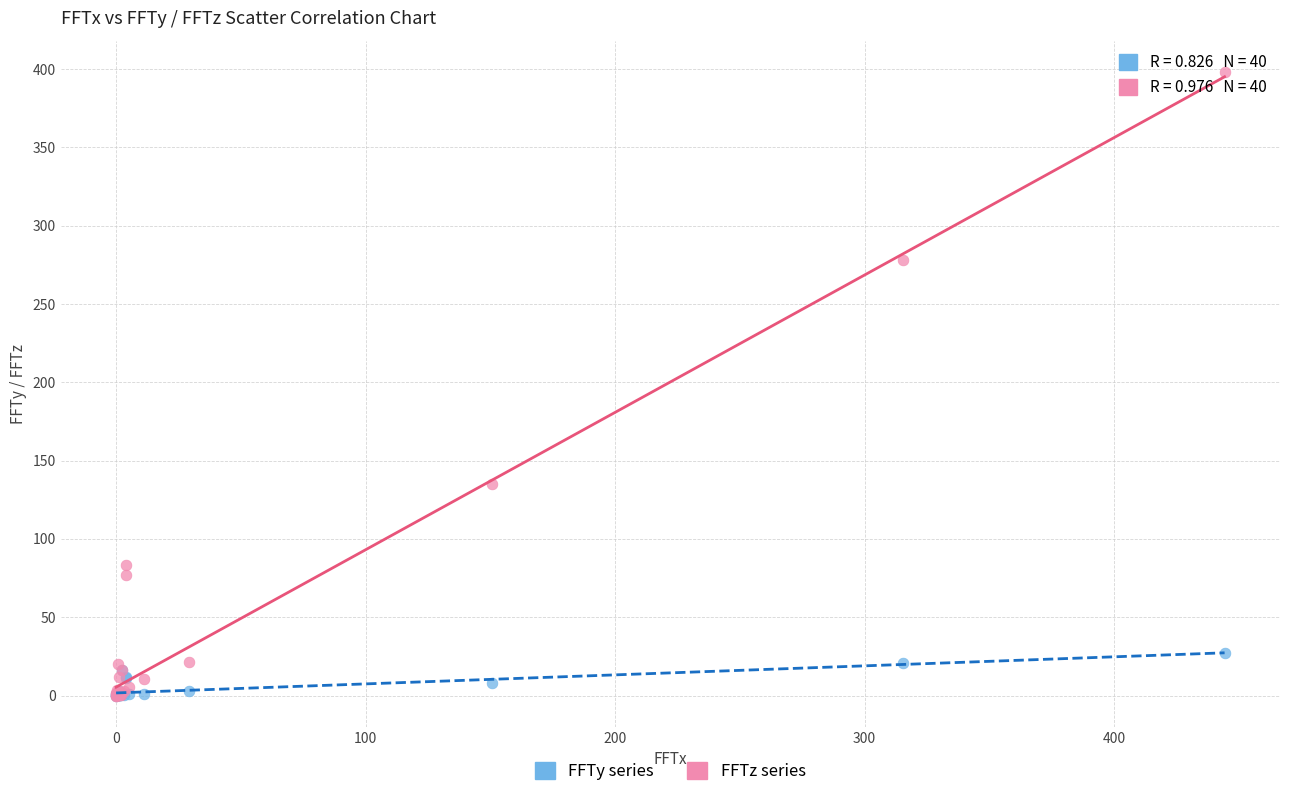

In the FFTz series series, what Y value is closest to 199?

135.3